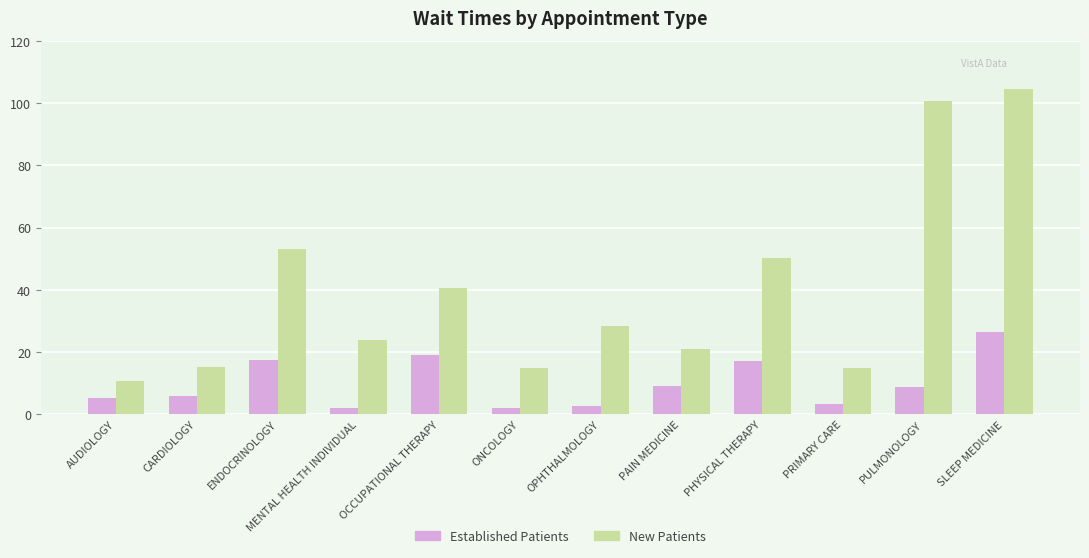

What is the sum of all Established Patients values?

118.8